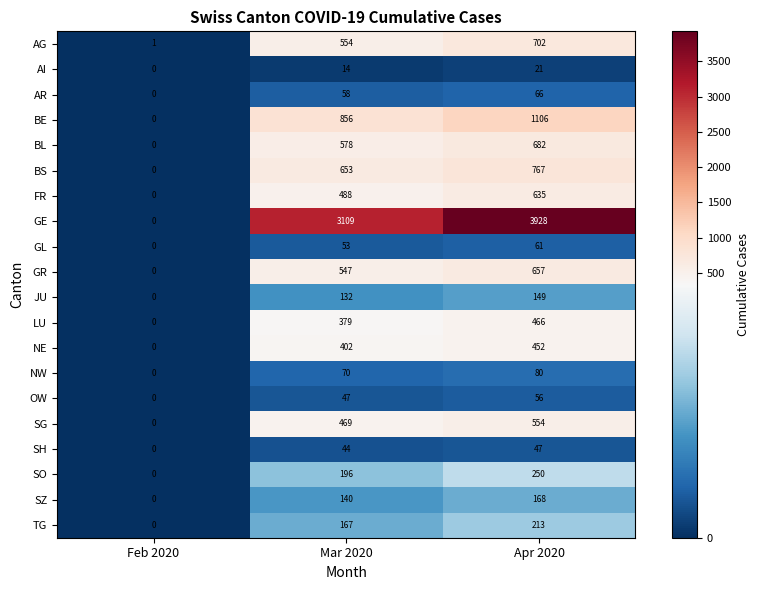

True or false: SZ has a value of 204 at Mar 2020.

False